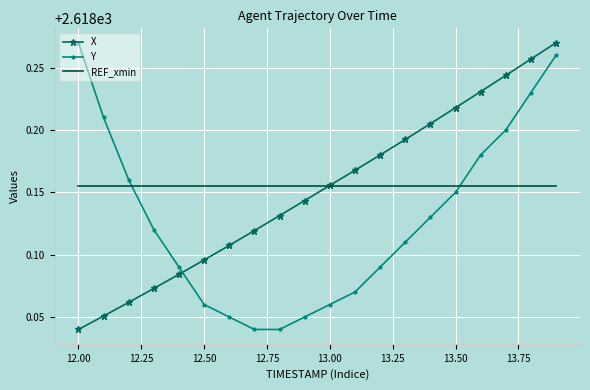

How many intersections are there between Y and X?

1